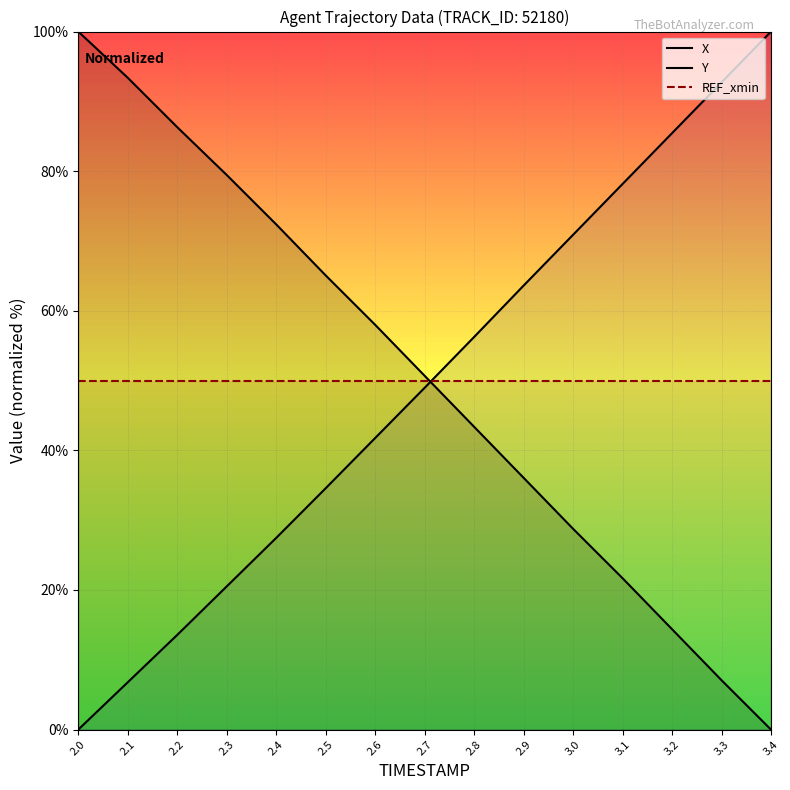

Reading right to left, transcribe all the data shown in this chart.

X: 0.0	7.1	14.4	21.7	28.8	36.1	43.4	50.7	58.0	65.1	72.4	79.5	86.3	93.4	100.0
Y: 100.0	92.7	85.4	78.2	70.9	63.6	56.2	49.0	41.8	34.6	27.5	20.5	13.6	6.8	0.0
REF_xmin: 50.0	50.0	50.0	50.0	50.0	50.0	50.0	50.0	50.0	50.0	50.0	50.0	50.0	50.0	50.0